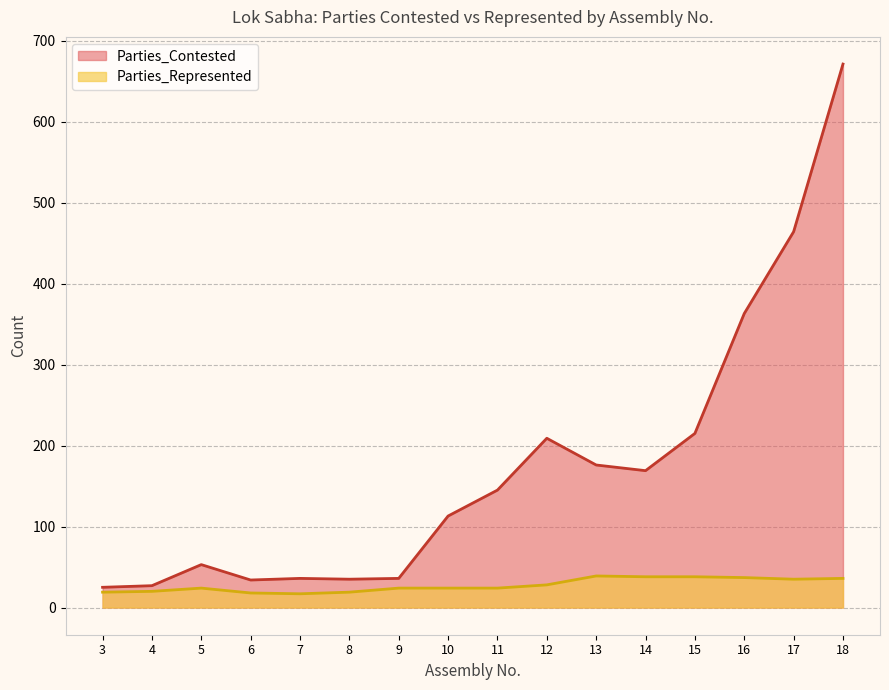

True or false: Parties_Represented and Parties_Contested cross at least once.

False